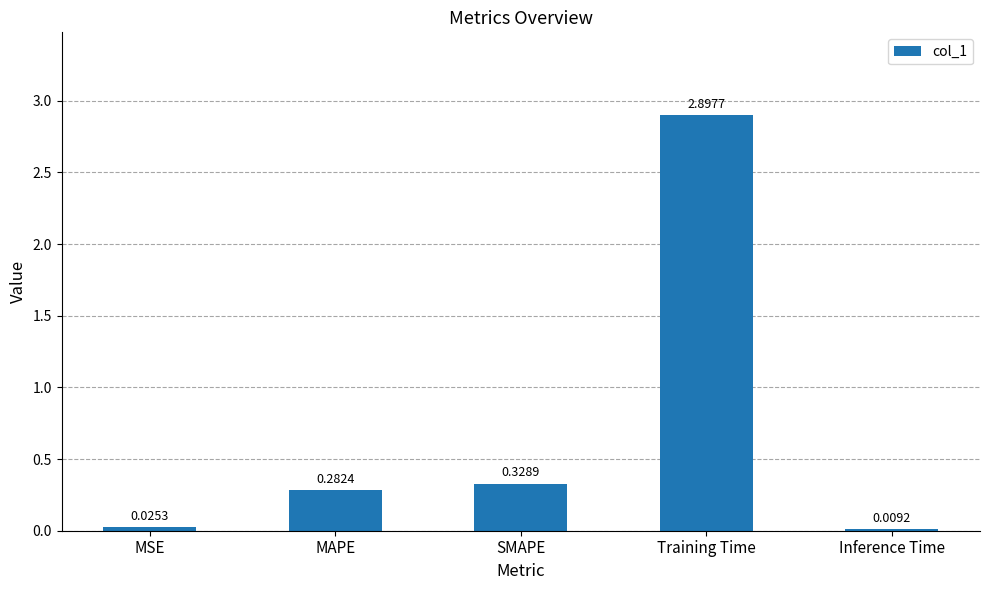

Approximately how many times larger is the value at SMAPE compared to Training Time?

0.1